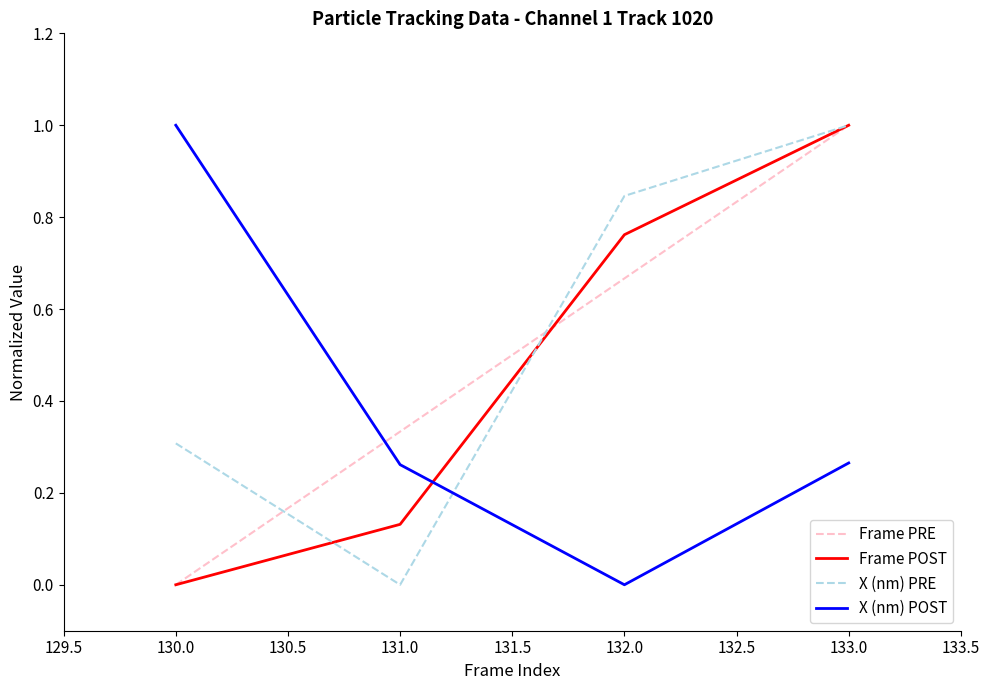

What is the spread (max minus min) of values at 130.0?

1.0